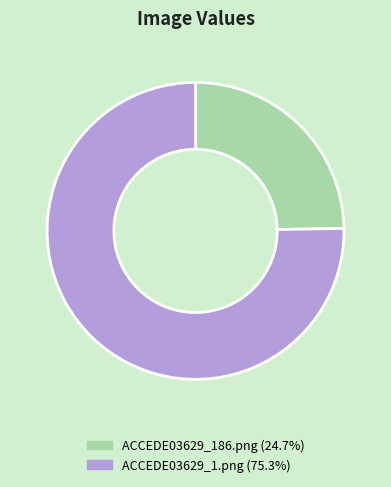

Rank the categories by value from highest to lowest.

ACCEDE03629_1.png, ACCEDE03629_186.png